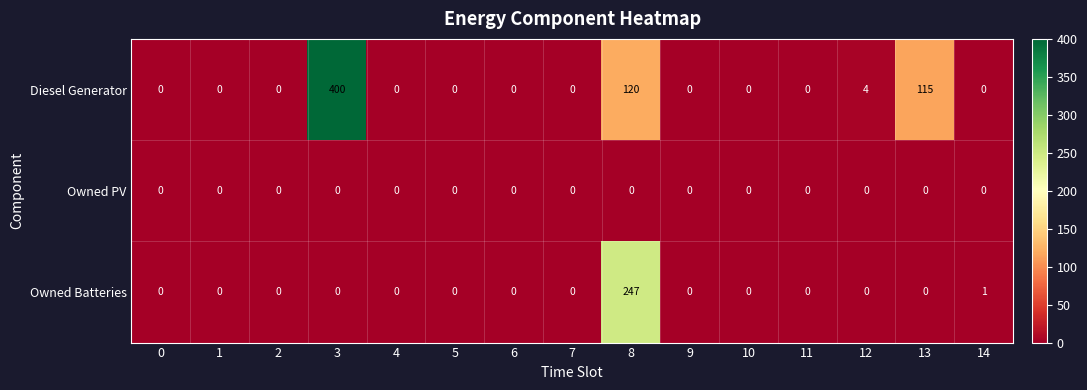

True or false: Diesel Generator has a value of 0 at 11.

True